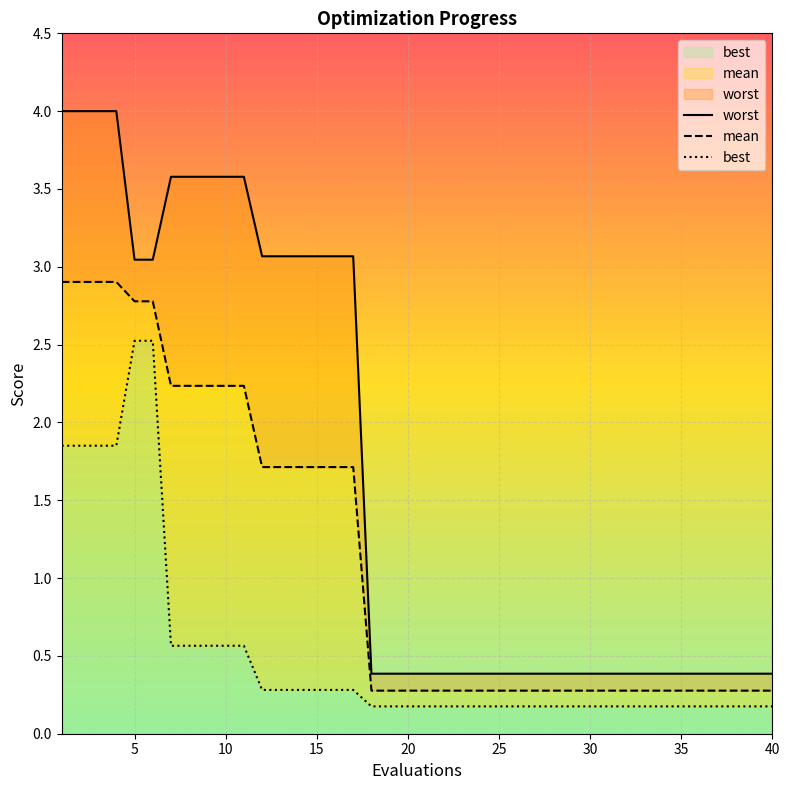

What is the sum of all best values?

21.0